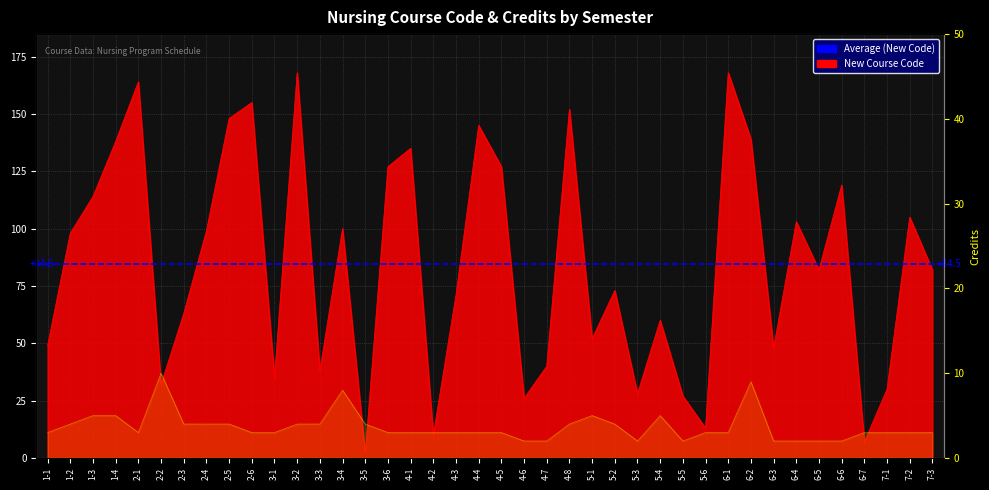

What is the difference between the second highest and second lowest values in the New Course Code series?

161